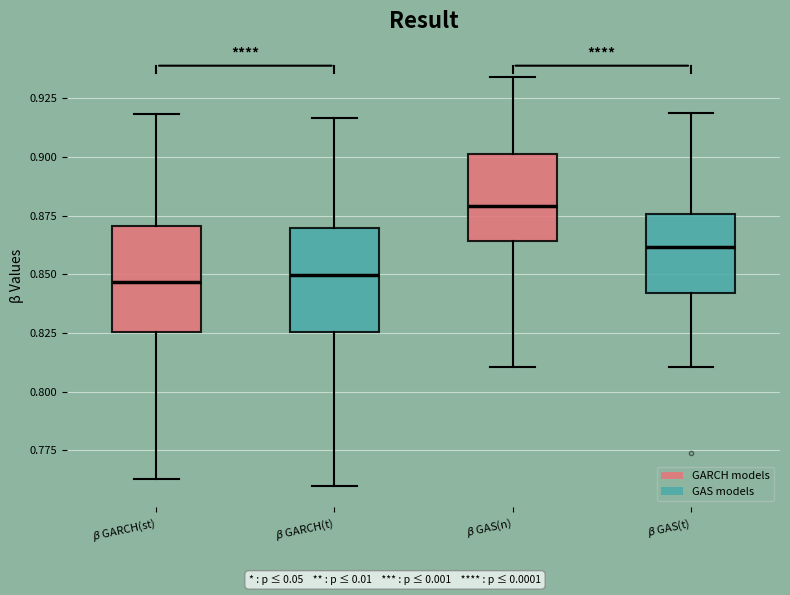

Reading left to right, read every box against the y-axis: the position of its median line, the range the box covers, and the ends of its whiskers. The values are not printed on the chart, so give them approximately, as read against the axis.

$\beta$ GARCH(st): median 0.845, box 0.825 to 0.870, whiskers 0.765 to 0.920
$\beta$ GARCH(t): median 0.850, box 0.825 to 0.870, whiskers 0.760 to 0.915
$\beta$ GAS(n): median 0.880, box 0.865 to 0.900, whiskers 0.810 to 0.935
$\beta$ GAS(t): median 0.860, box 0.840 to 0.875, whiskers 0.810 to 0.920